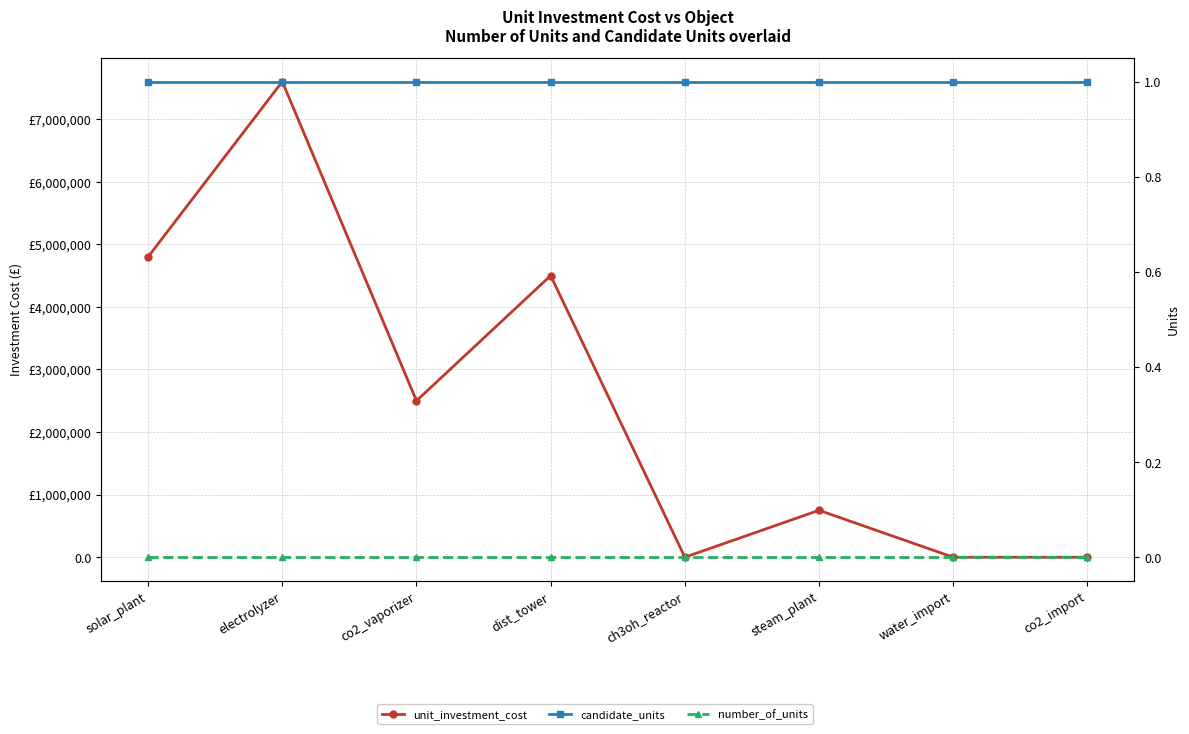

How many intersections are there between candidate_units and unit_investment_cost?

1